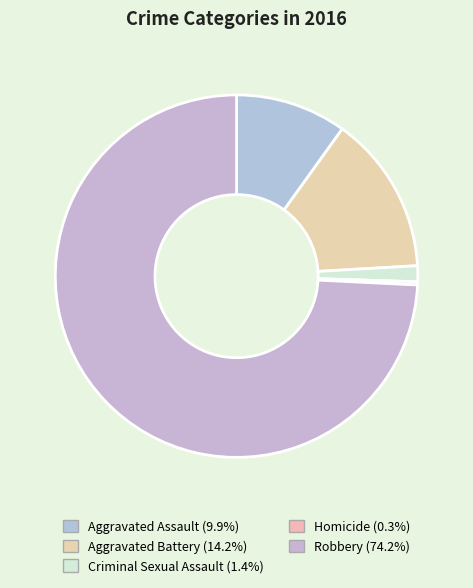

Rank the categories by value from lowest to highest.

Homicide, Criminal Sexual Assault, Aggravated Assault, Aggravated Battery, Robbery